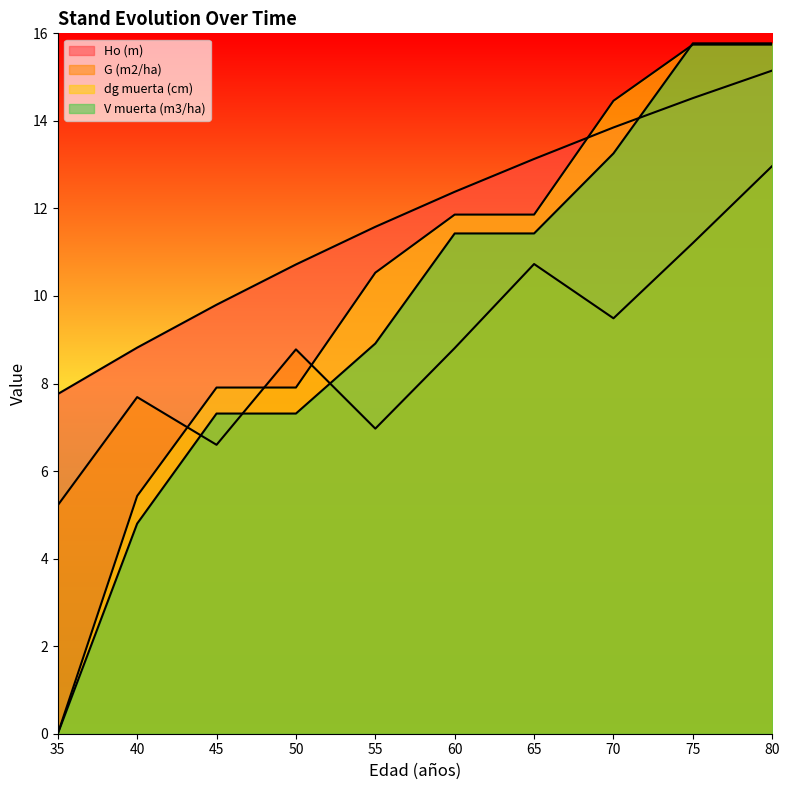

How many data points in G (m2/ha) are above 8?

6